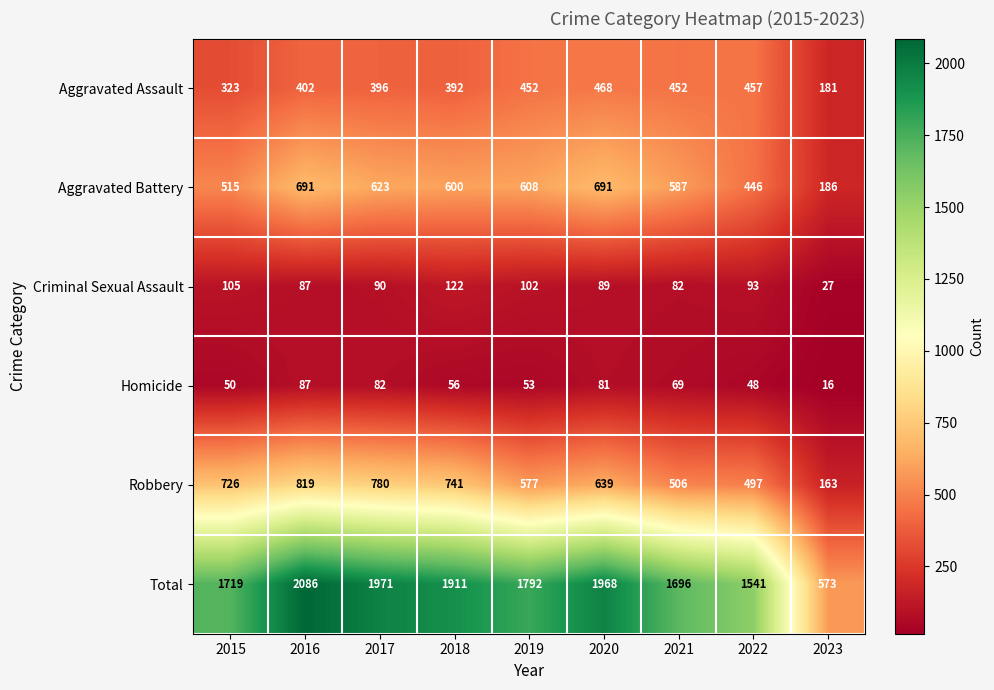

What is the sum of all Total values?

15257